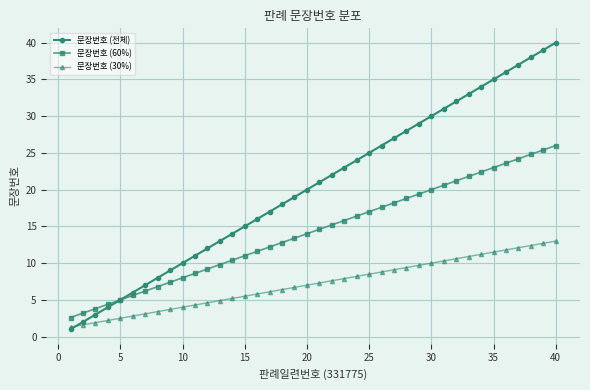

List the series in order of their overall mean, highest first.

문장번호 (전체), 문장번호 (60%), 문장번호 (30%)